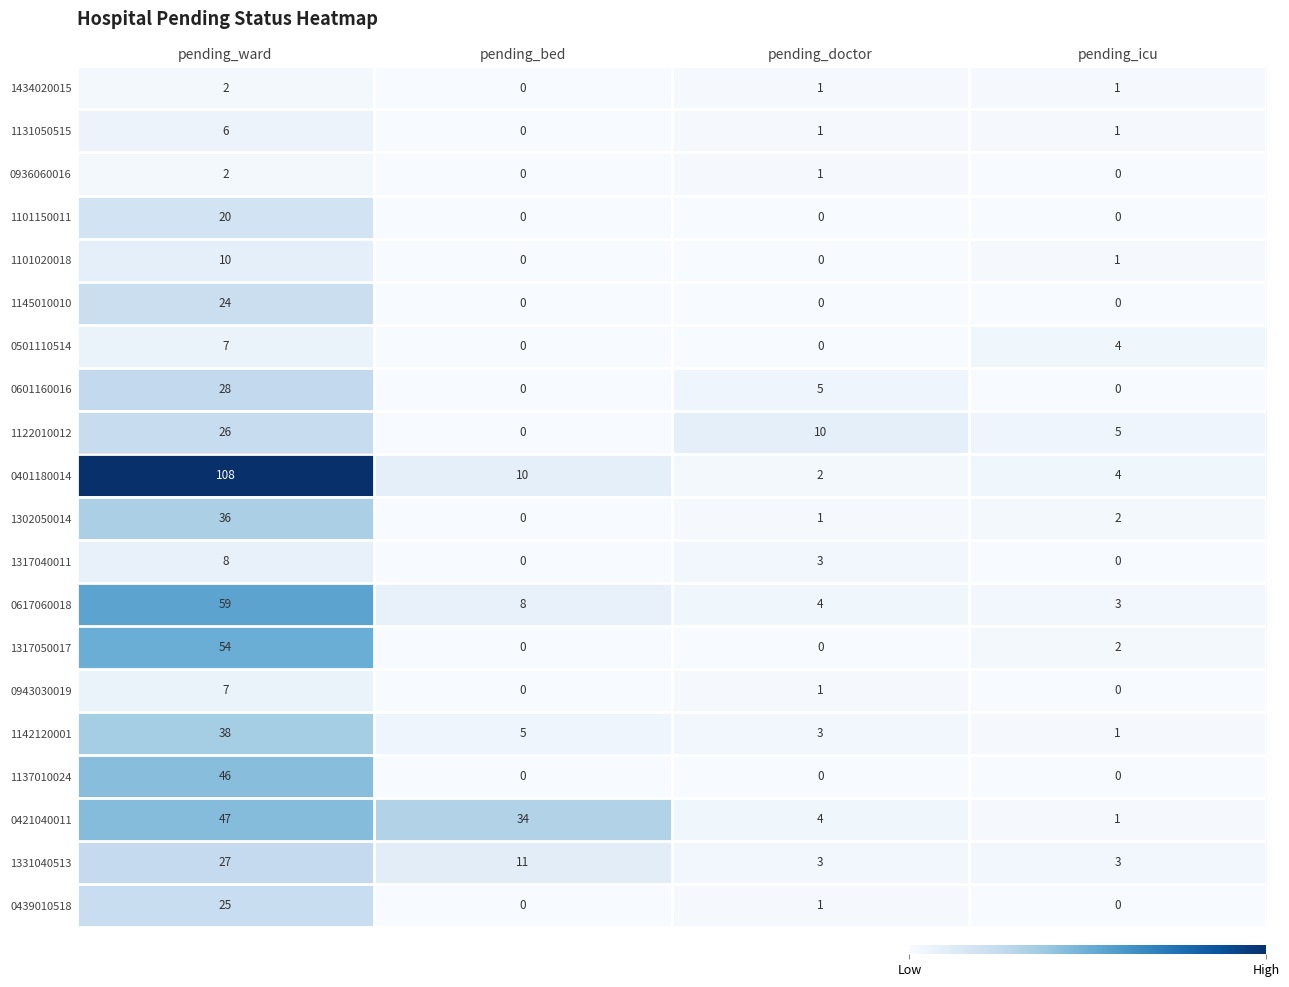

Count the number of categories in the chart.

4